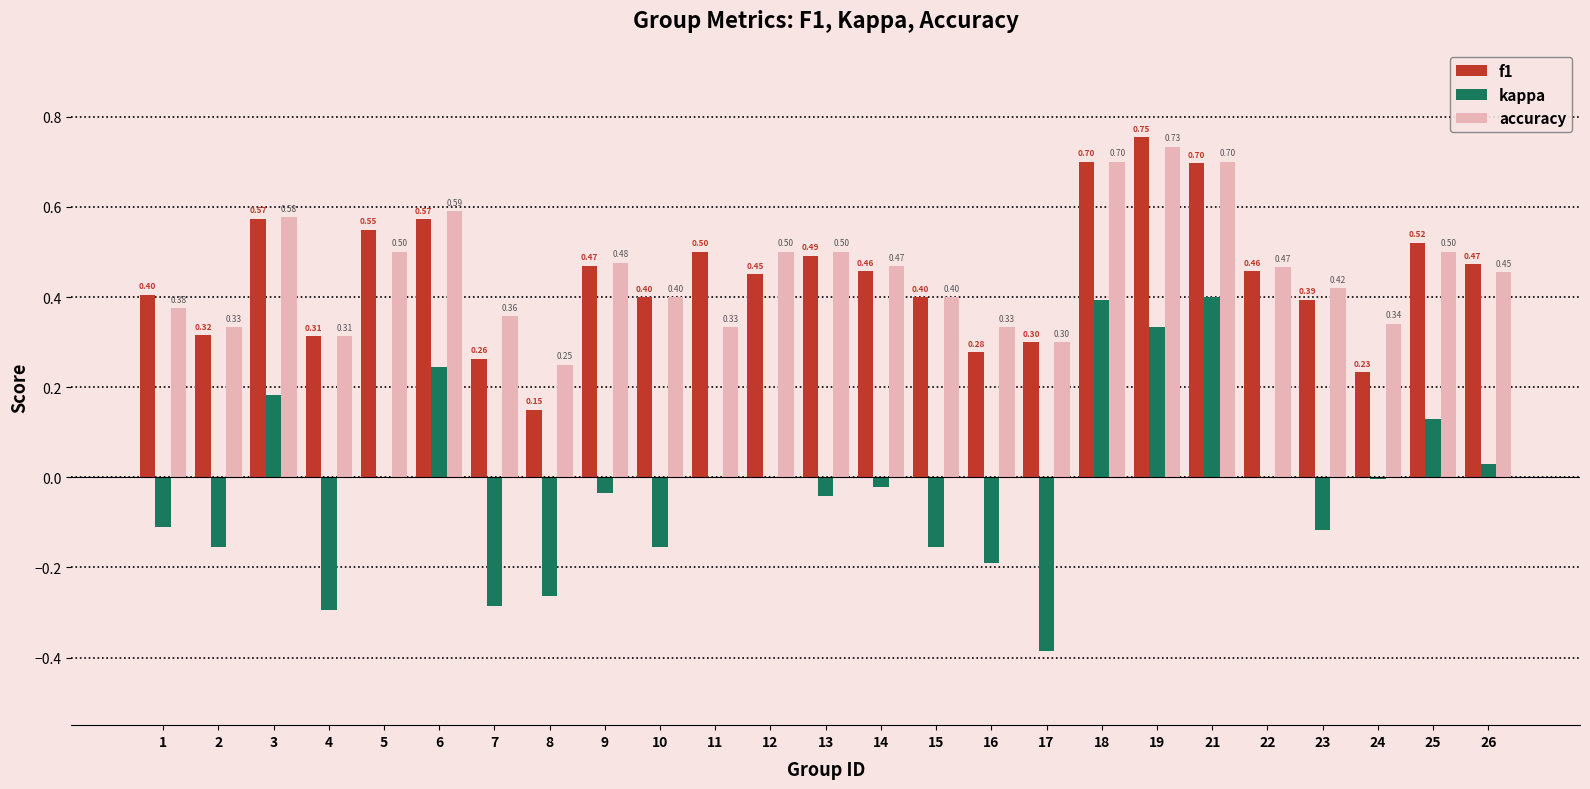

What is the sum of all kappa values?

-0.5